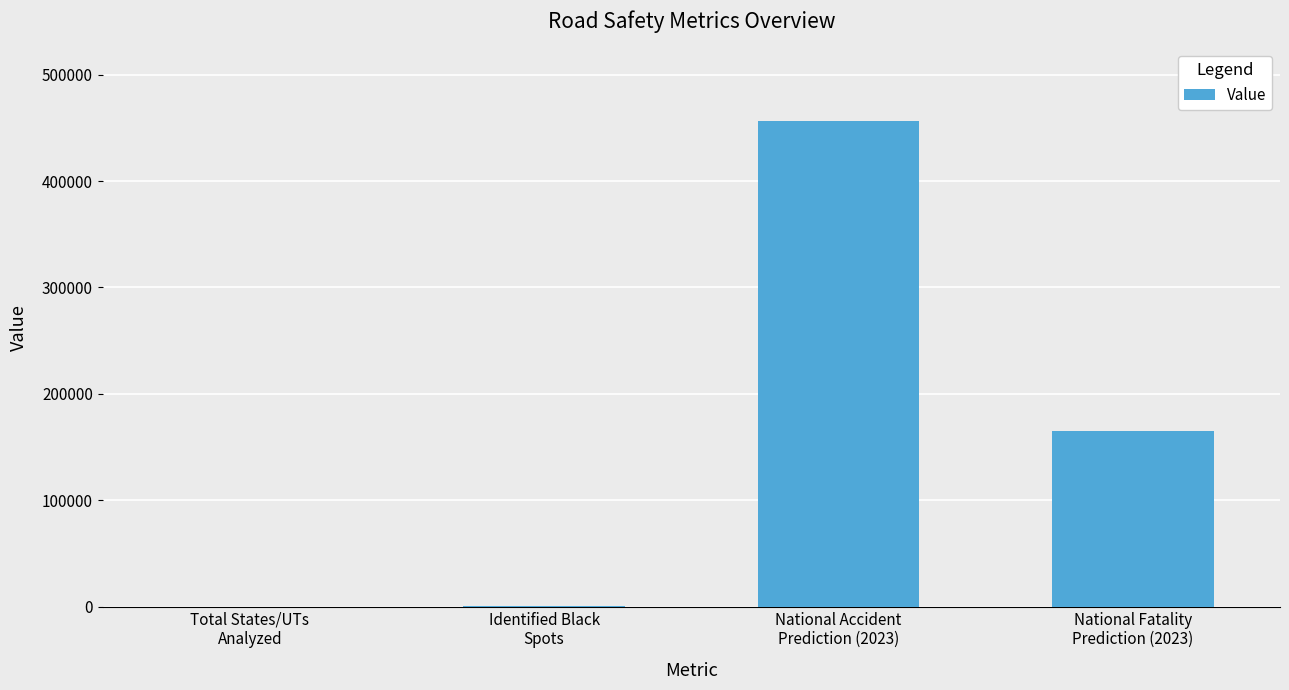

Count the number of data series in this chart.

1